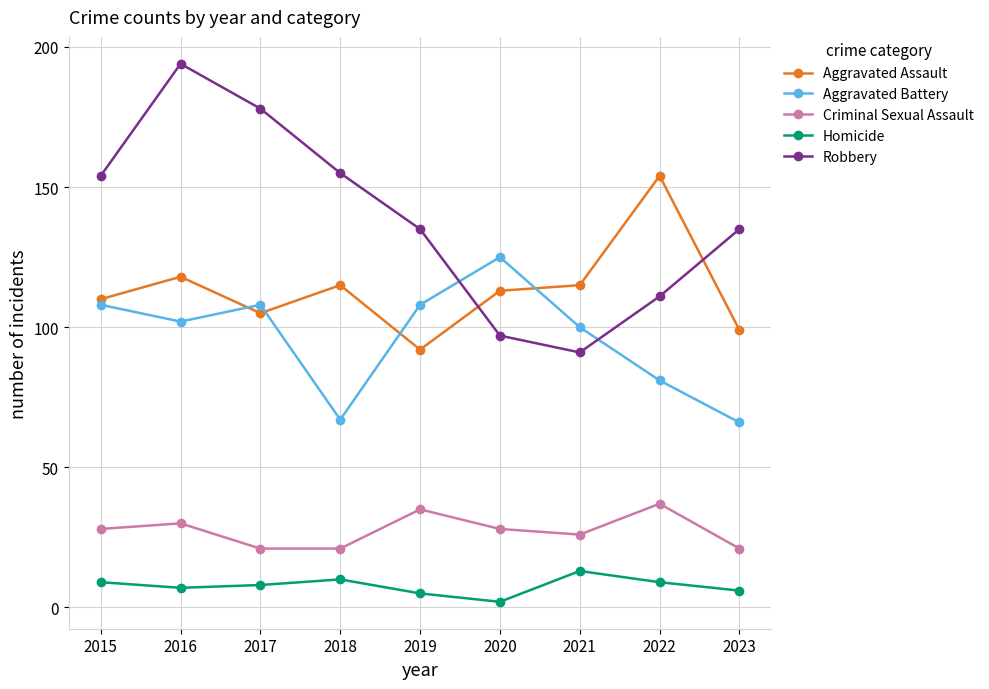

How many series are shown in this chart?

5